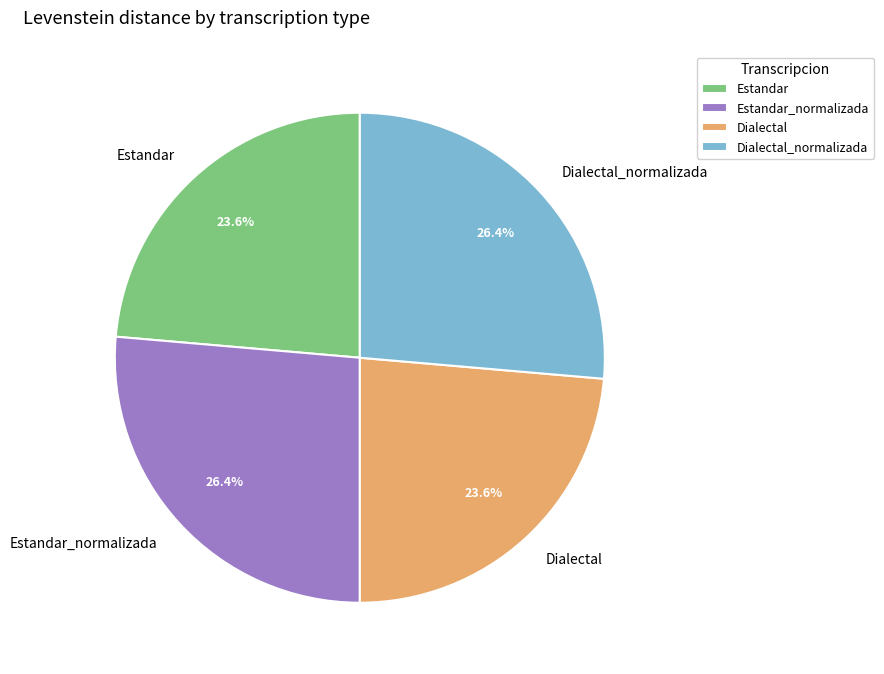

Between Dialectal_normalizada and Dialectal, which is larger?

Dialectal_normalizada